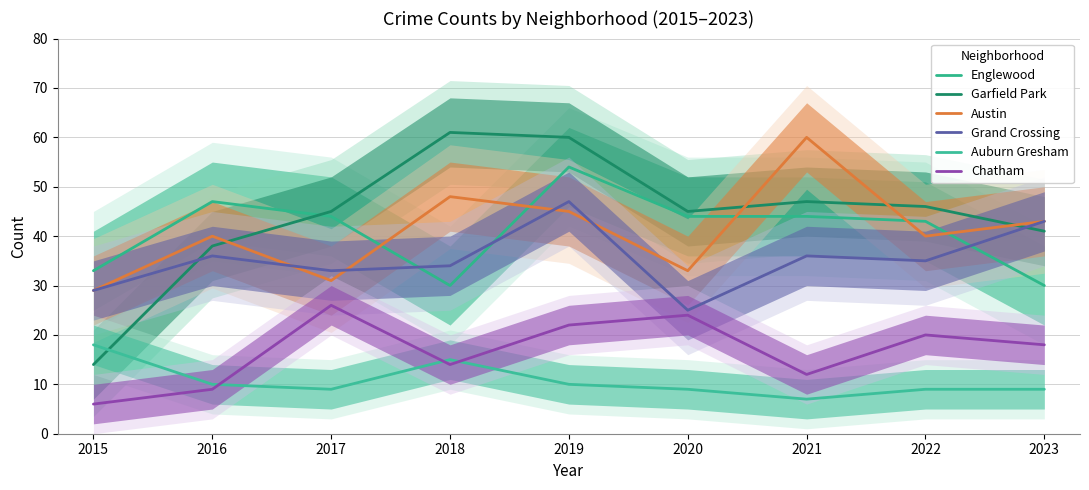

True or false: Chatham and Grand Crossing intersect in this chart.

False